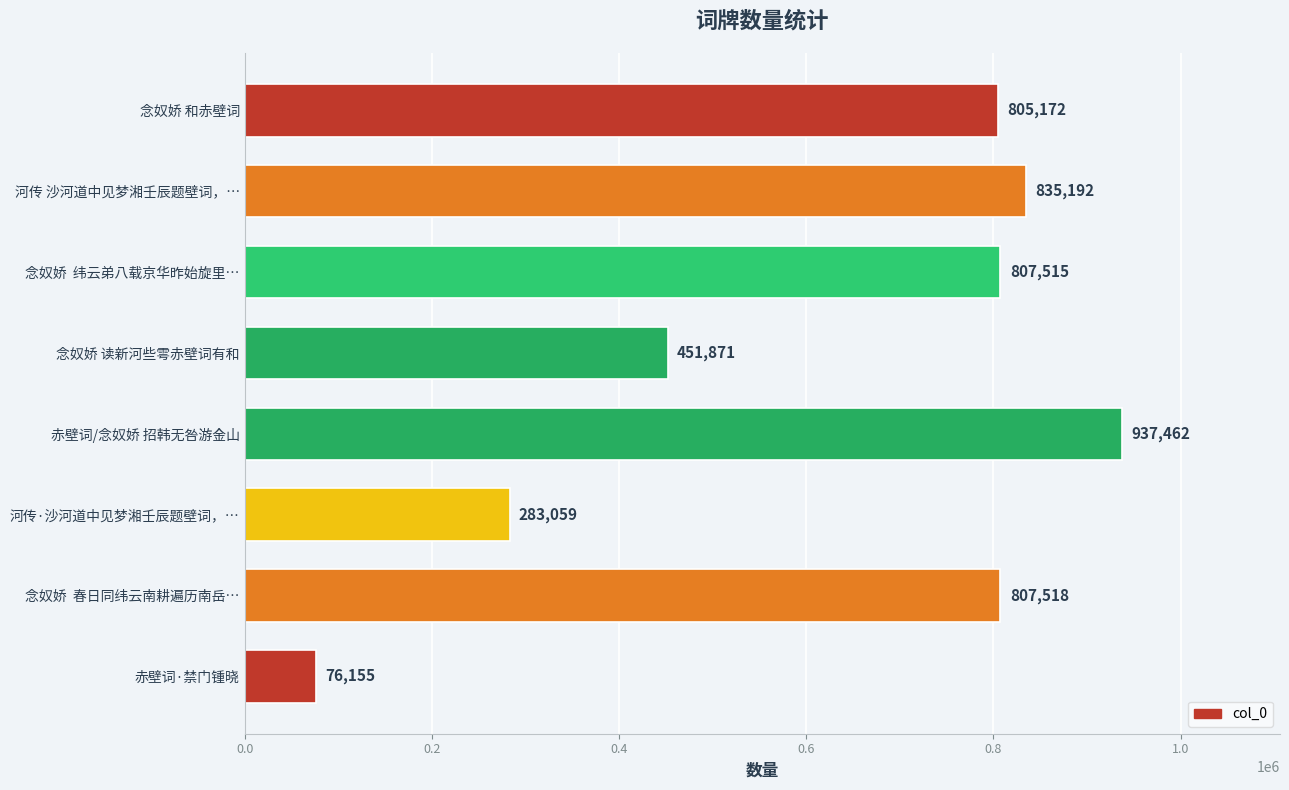

Are the bars grouped side by side (vs. stacked)?

No